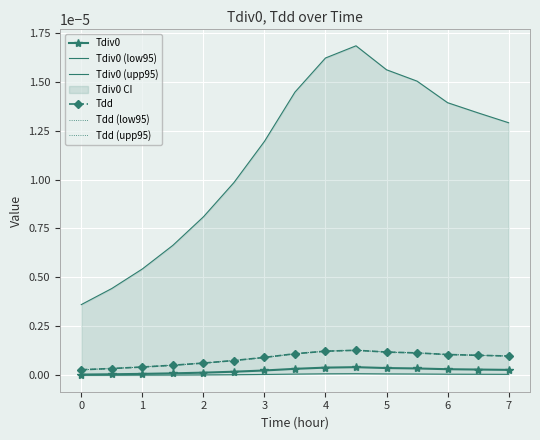

List the series in order of their peak value, highest first.

Tdiv0 (upp95), Tdd, Tdd (low95), Tdd (upp95), Tdiv0, Tdiv0 (low95)